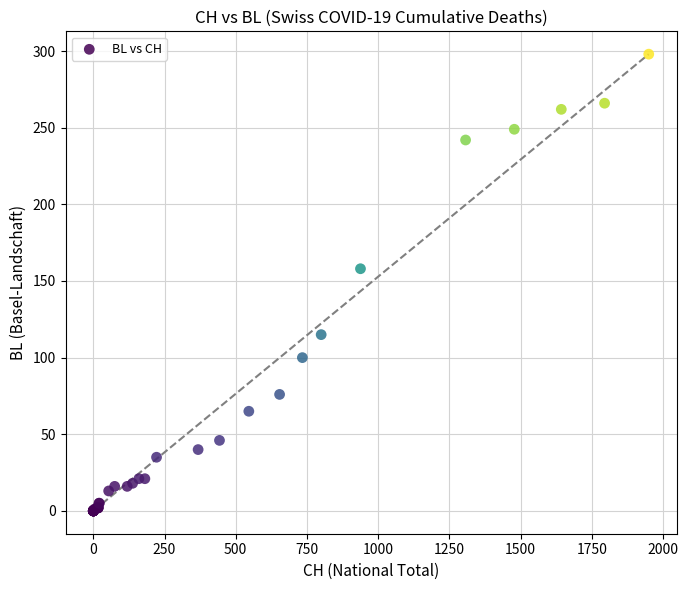

What Y value in the scatter plot is closest to 149?

158